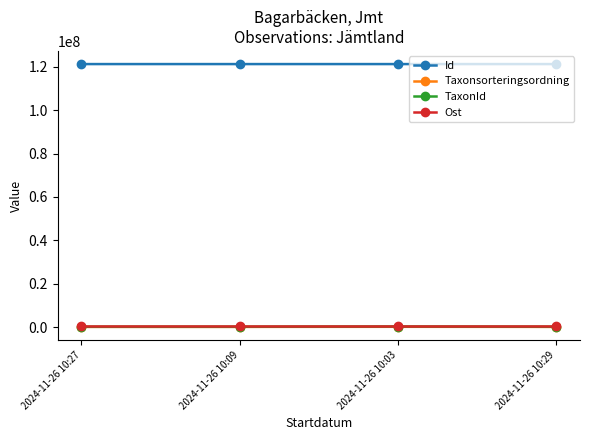

What is the lowest value of the Ost series?

508361